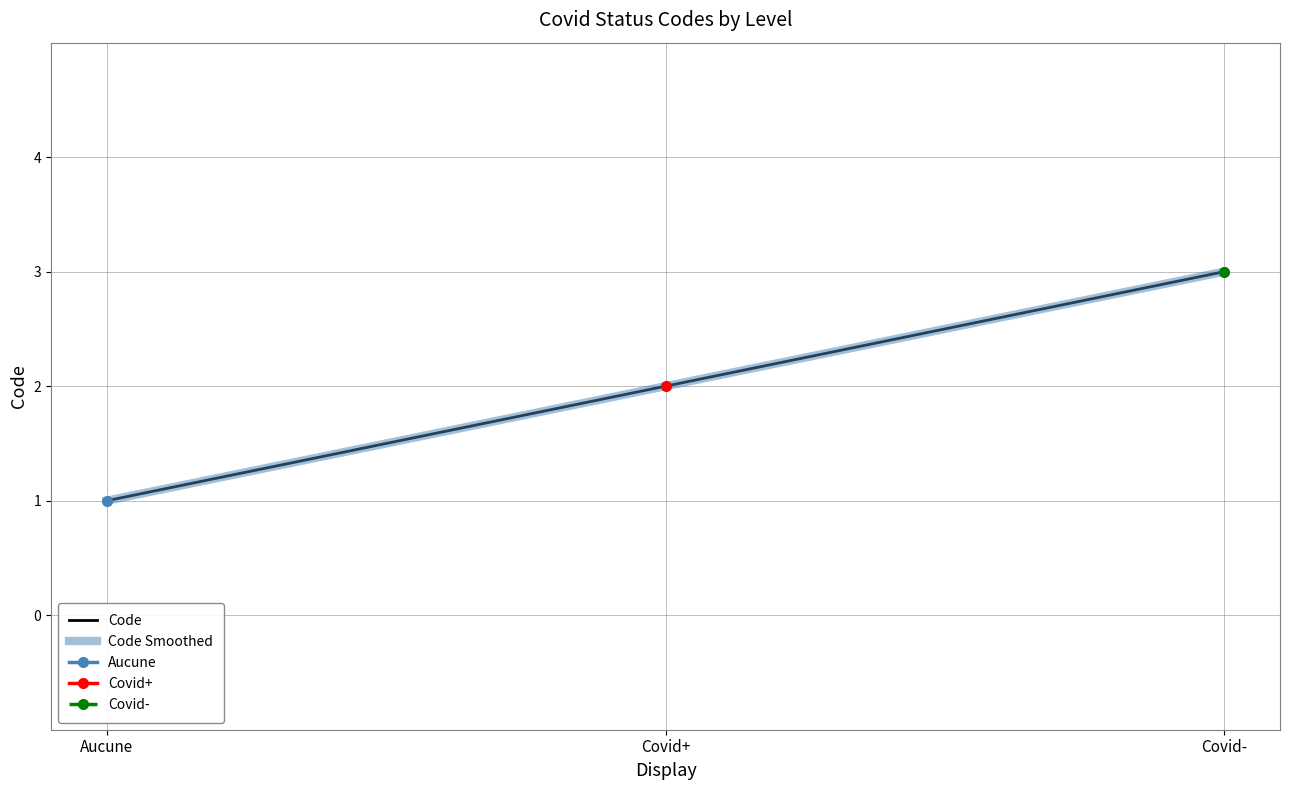

What is the sum of all Code values?

6